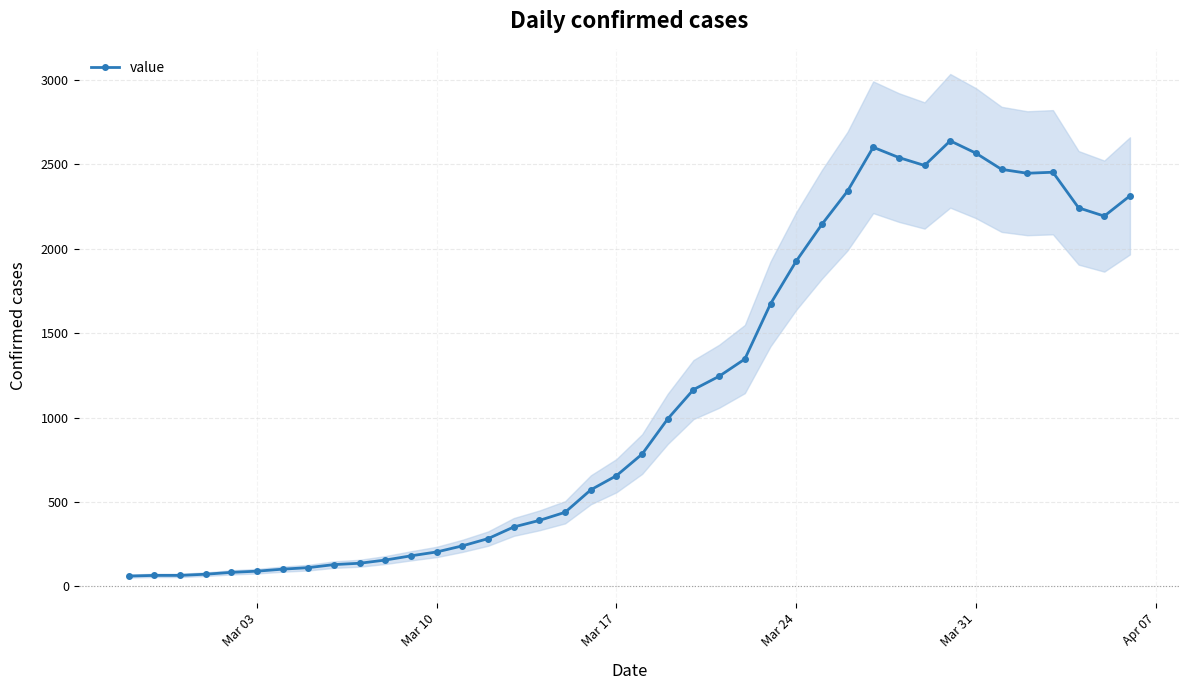

What is the smallest value displayed?

61